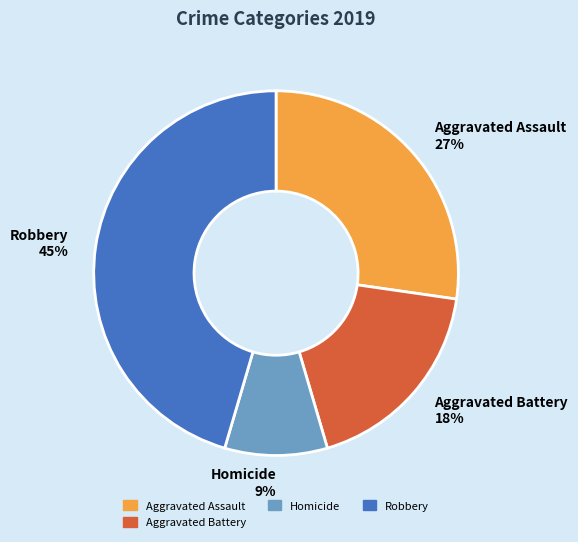

Count the number of slices in the pie.

4